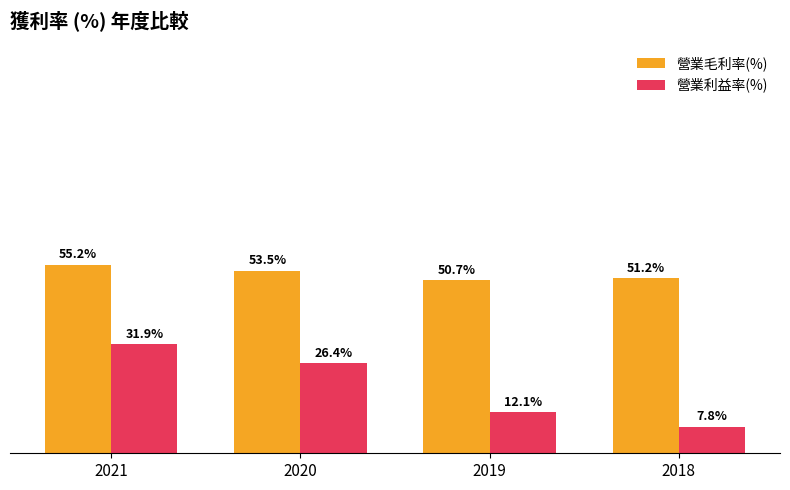

List the series in order of their overall mean, highest first.

營業毛利率(%), 營業利益率(%)